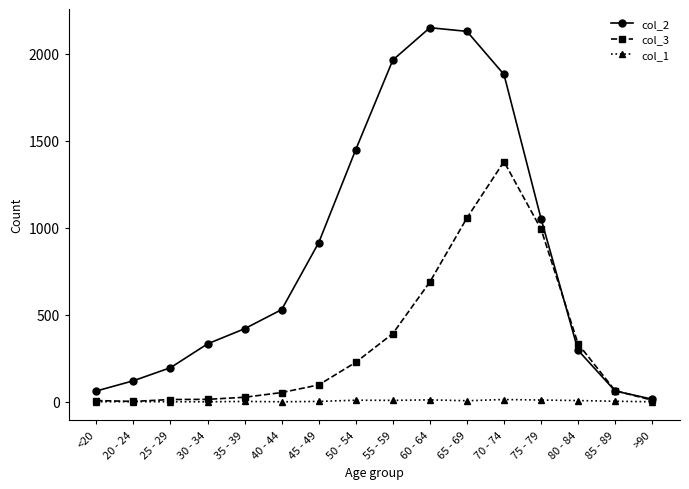

What is the greatest value displayed?

2151